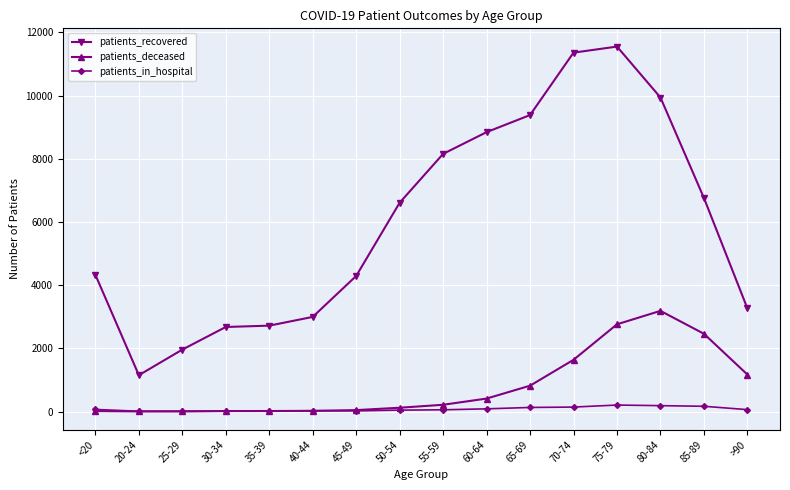

How many series are shown in this chart?

3